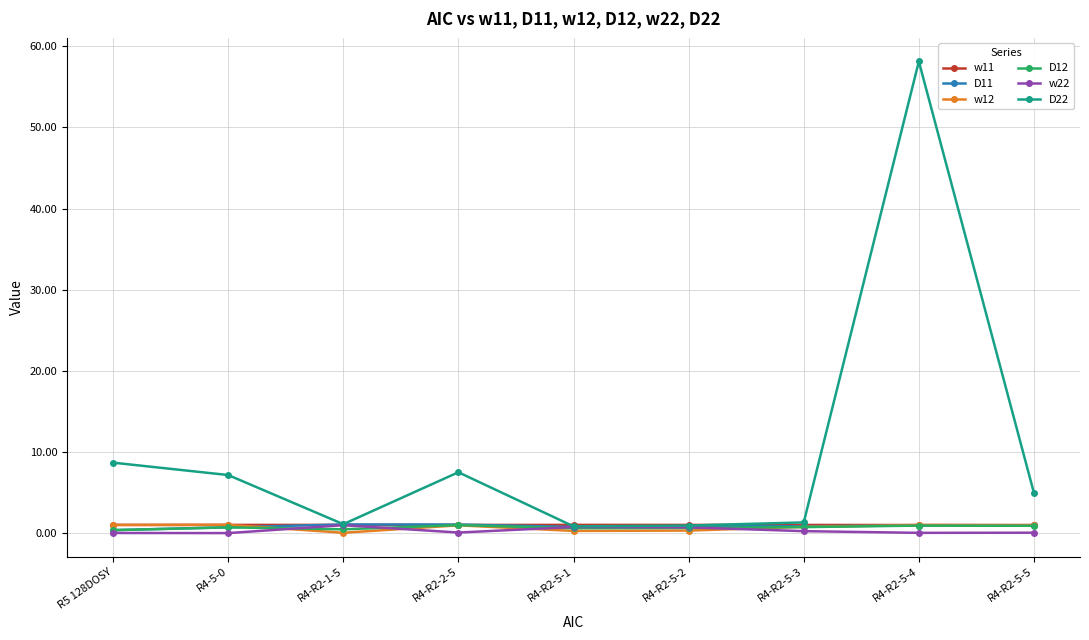

Which series has the widest spread of values?

D22